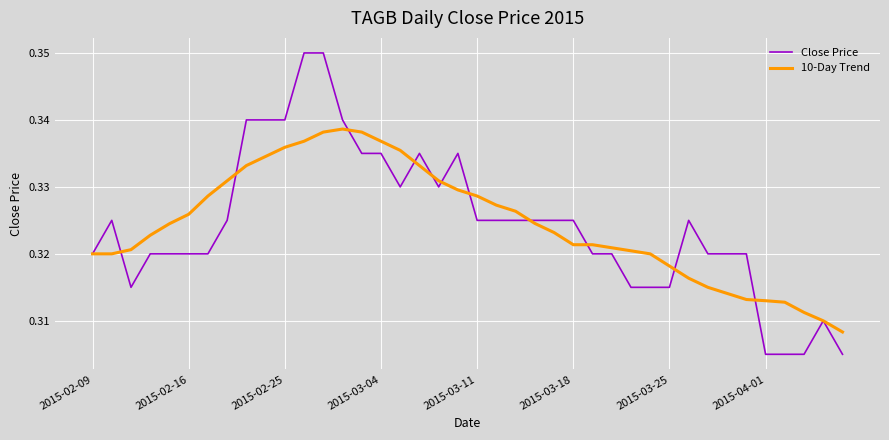

Is this an area chart (filled region under the line)?

No